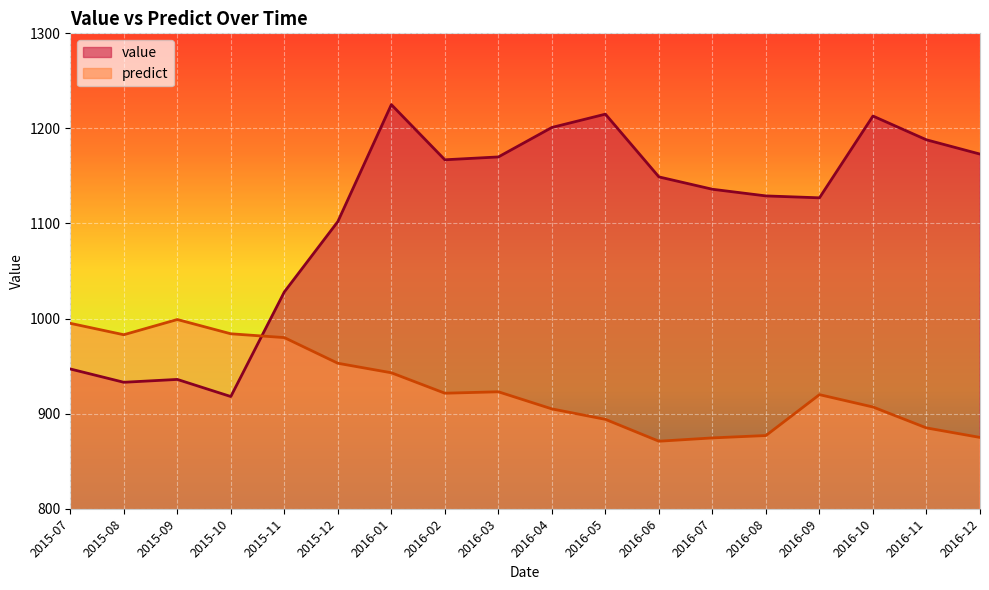

Reading right to left, what are all the values shown in this chart?

value: 1173.0	1188.0	1213.0	1127.0	1129.0	1136.0	1149.0	1215.0	1201.0	1170.0	1167.0	1225.0	1102.0	1028.0	918.0	936.0	933.0	947.0
predict: 875.0	885.0	907.0	920.0	877.0	874.5	871.0	894.0	905.0	923.0	921.5	943.0	953.0	980.0	984.0	999.0	983.0	995.0